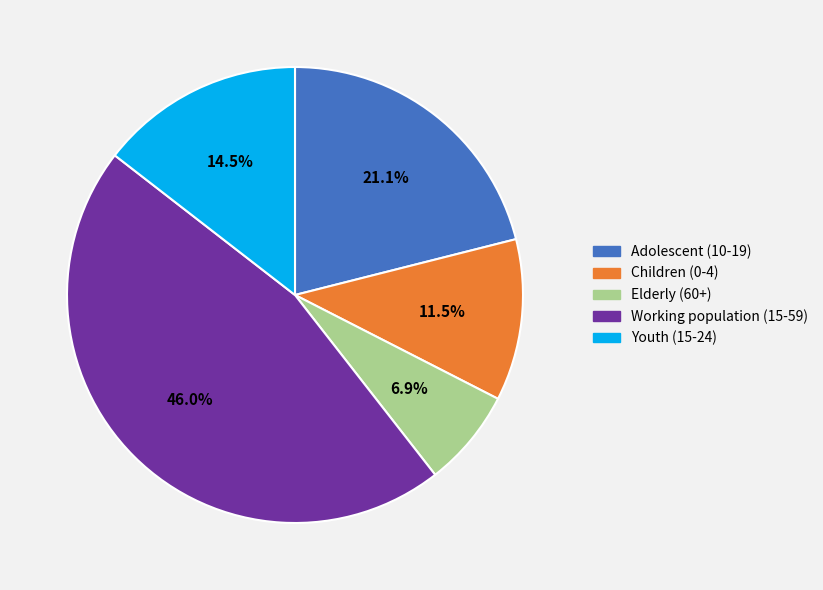

Is it true that Working population (15-59) is 40% of the pie?

False